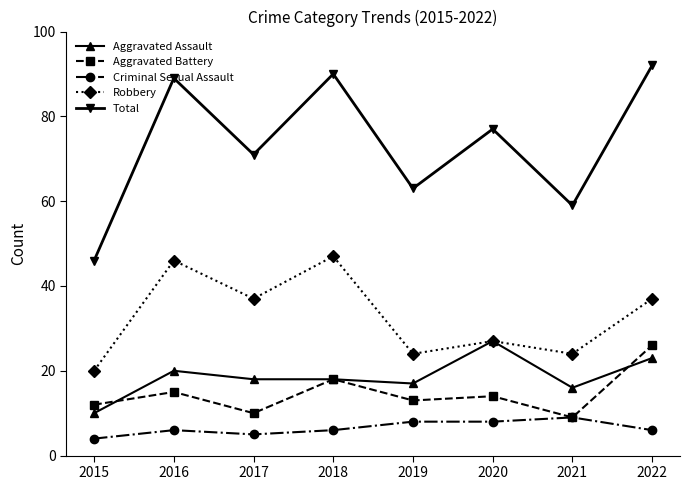

At which label does Aggravated Assault first exceed 18?

2016